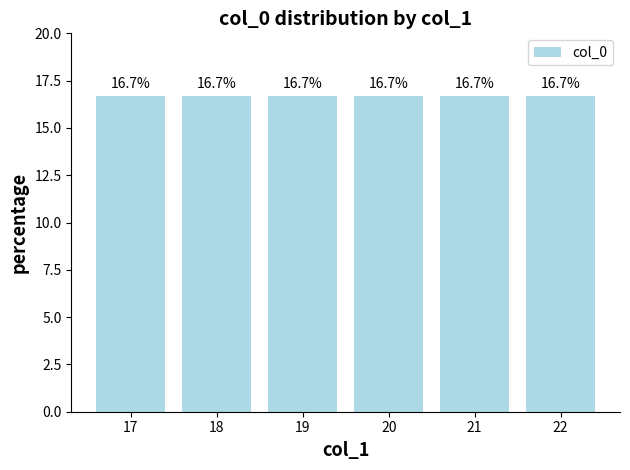

Which label corresponds to the smallest value in the chart?

17